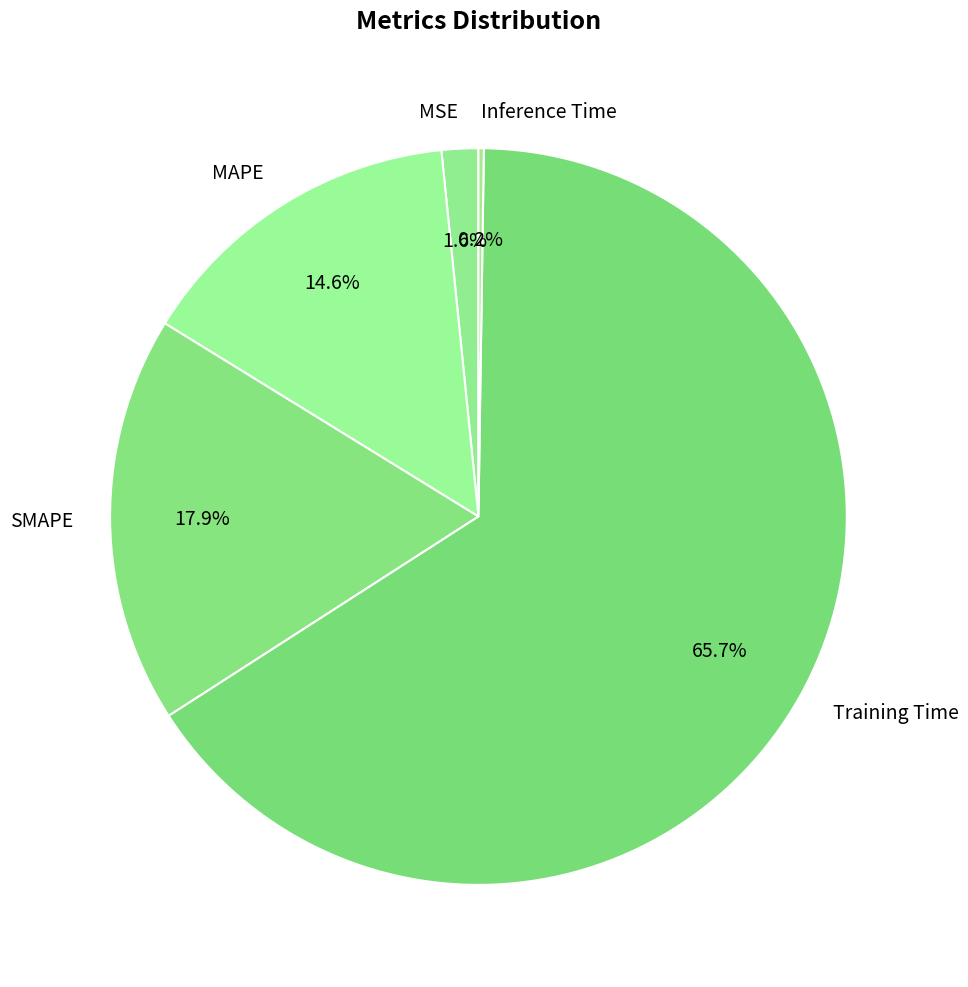

Which category has the biggest portion of the pie?

Training Time